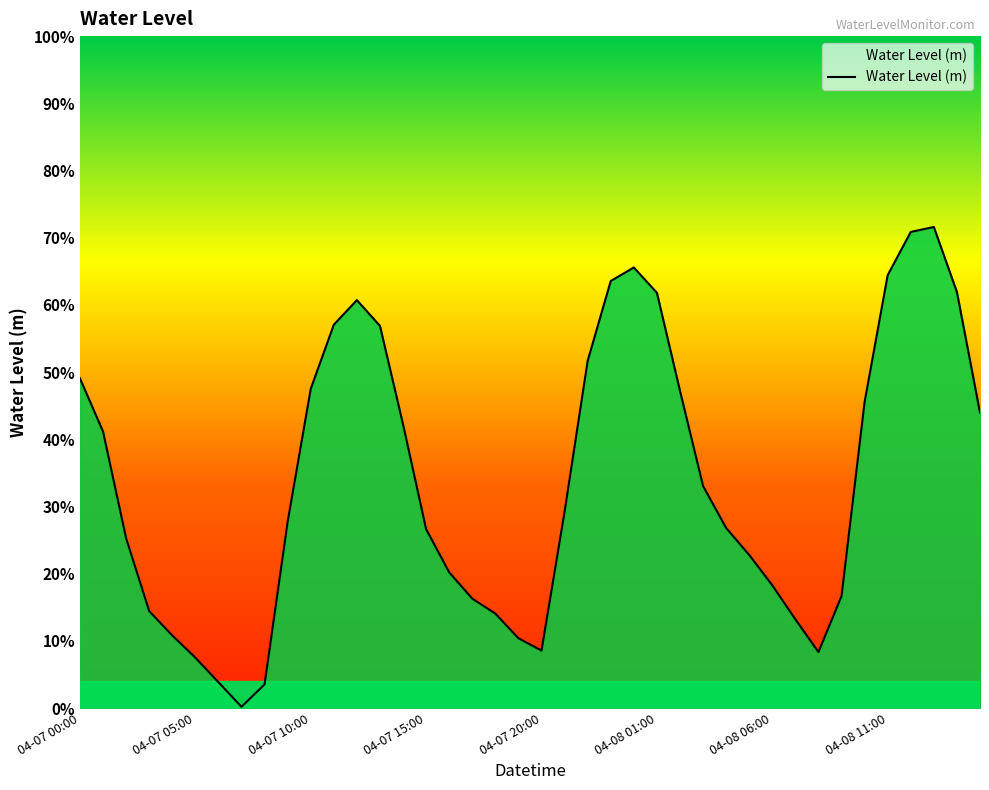

Reading right to left, what are all the values shown in this chart?

0.4	0.6	0.7	0.7	0.6	0.5	0.2	0.1	0.1	0.2	0.2	0.3	0.3	0.5	0.6	0.7	0.6	0.5	0.3	0.1	0.1	0.1	0.2	0.2	0.3	0.4	0.6	0.6	0.6	0.5	0.3	0.0	0.0	0.0	0.1	0.1	0.1	0.3	0.4	0.5